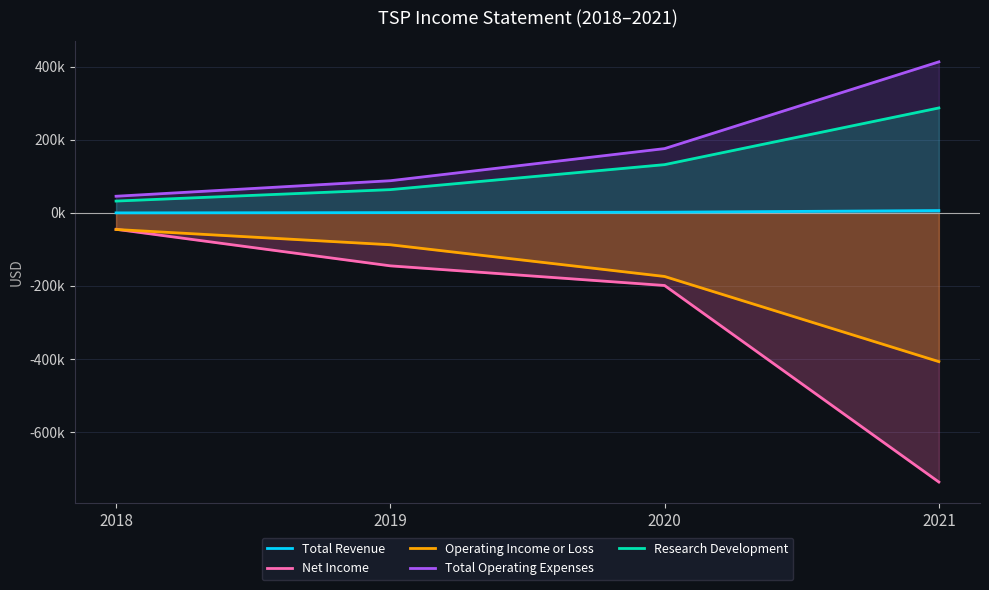

Which series has the largest range (max minus min)?

Net Income